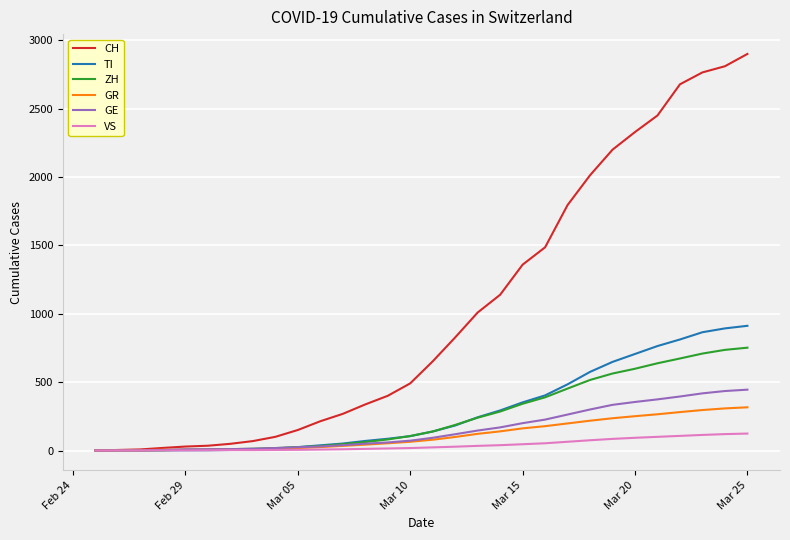

List the series in order of their peak value, lowest first.

VS, GR, GE, ZH, TI, CH